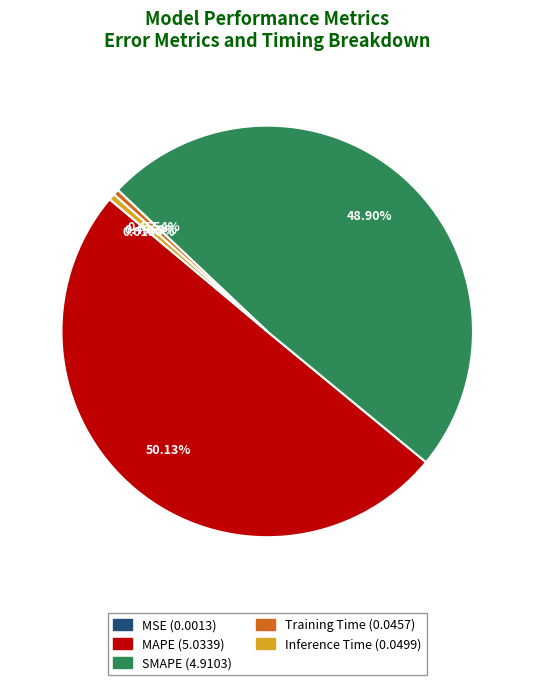

Between Training Time and SMAPE, which is larger?

SMAPE